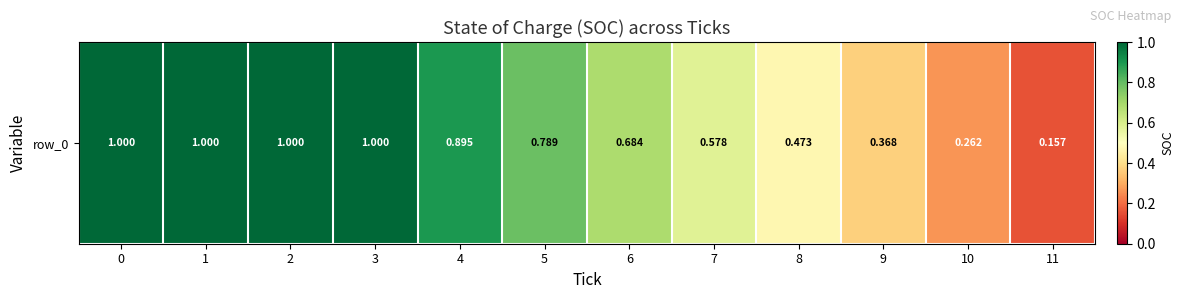

Count the values in the range 0 to 1.

12